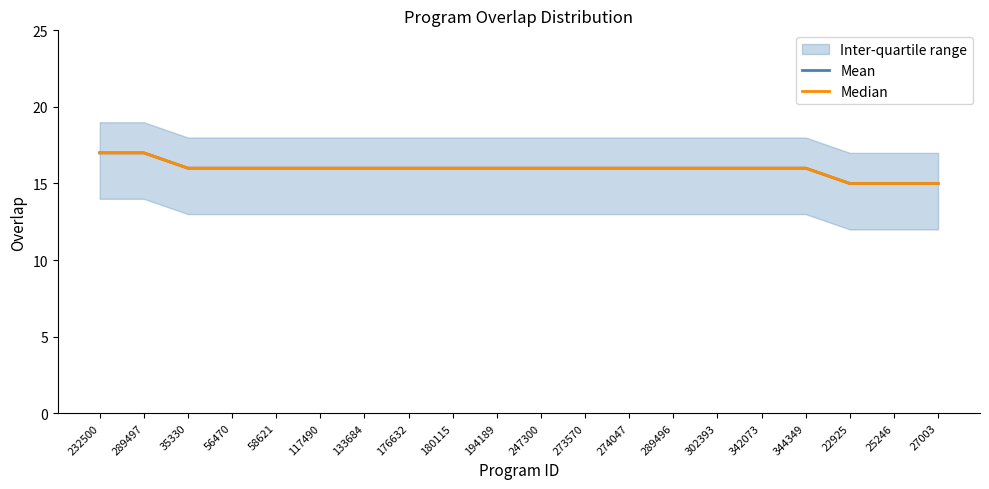

At which category does the chart reach its minimum across all series?

22925